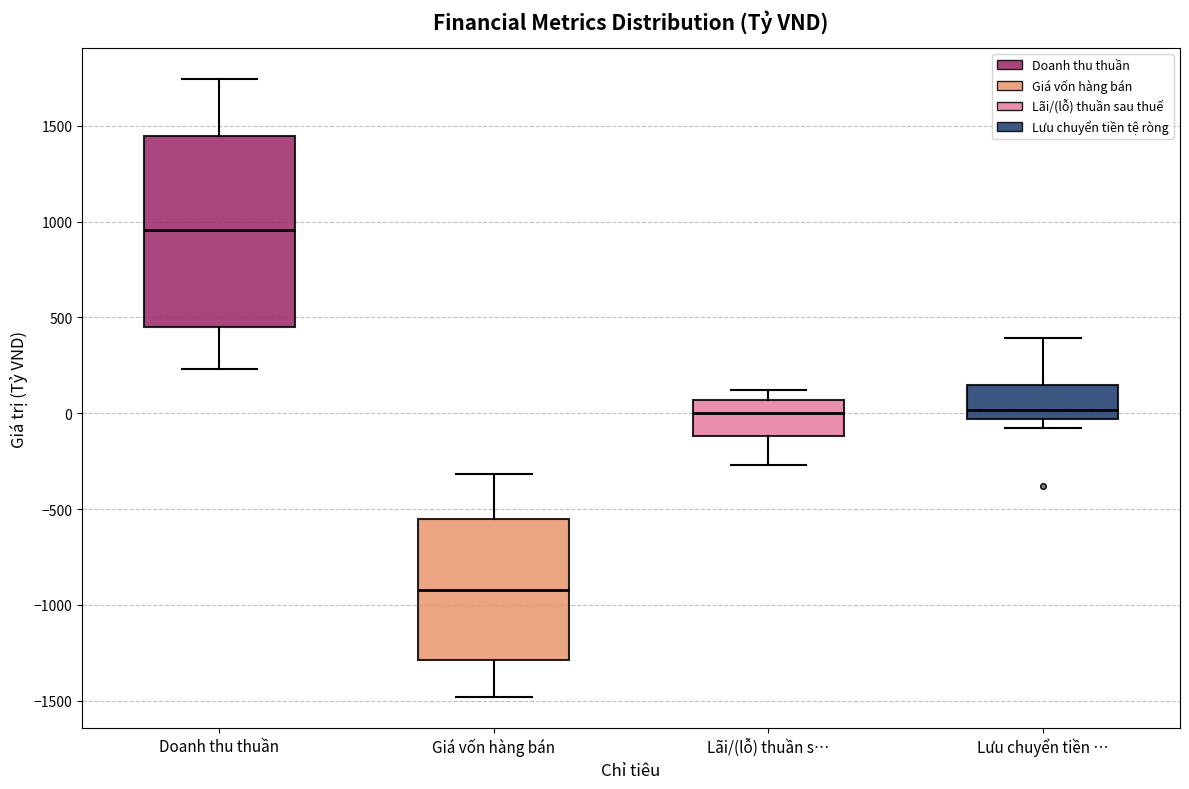

Which box has the highest median line?

Doanh thu thuần